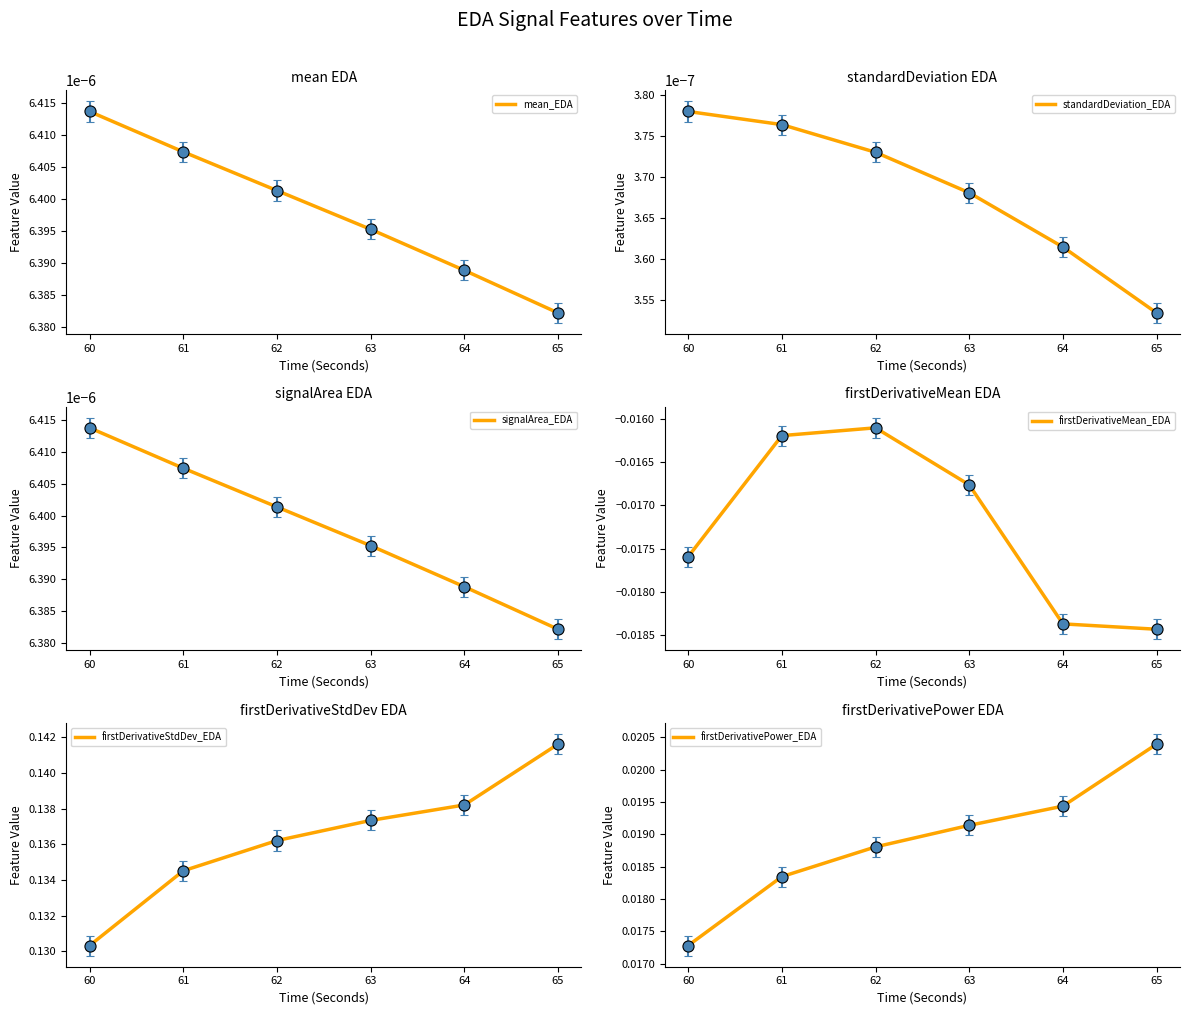

Is the value of firstDerivativeStdDev_EDA at 64 greater than the value of firstDerivativePower_EDA at 65?

Yes